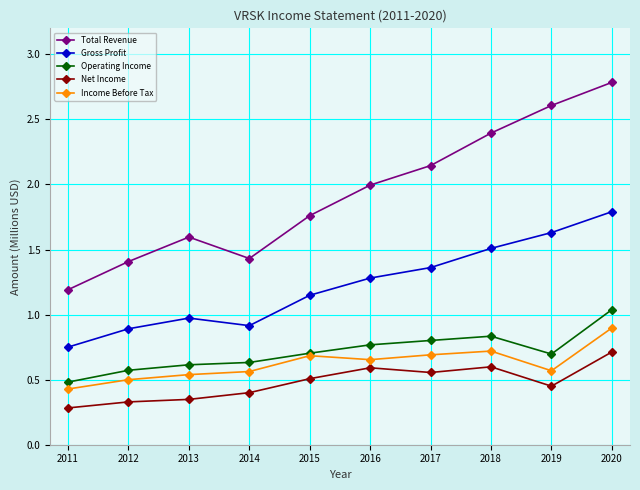

What is the value of the Gross Profit point at the 9th from the left?

1.6